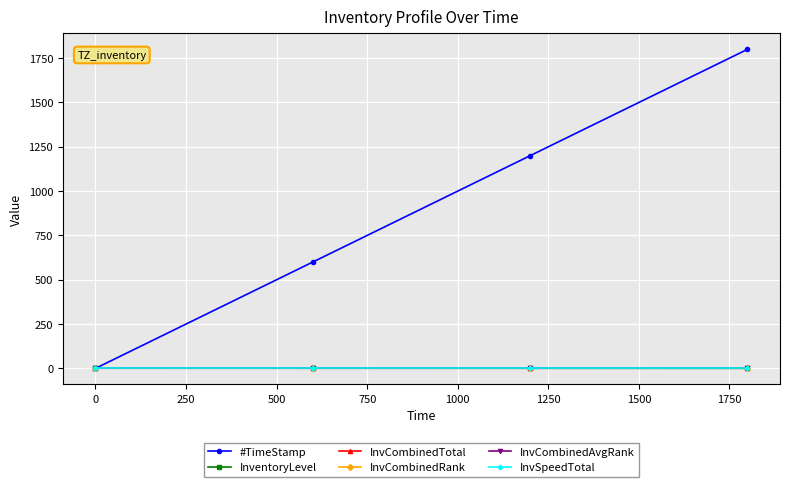

What is the average value of the #TimeStamp series?

899.9